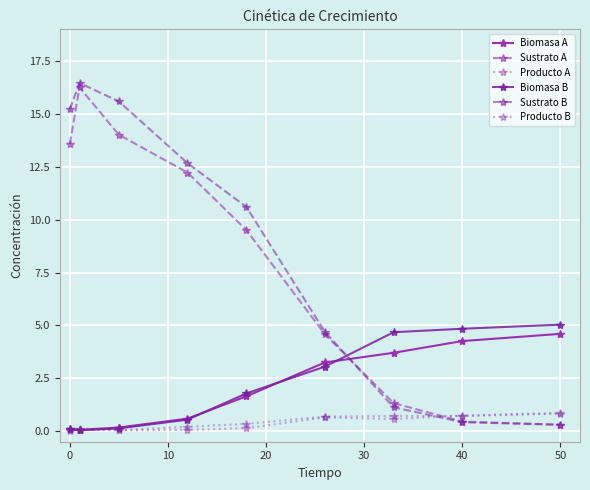

Which series has the widest spread of values?

Sustrato B